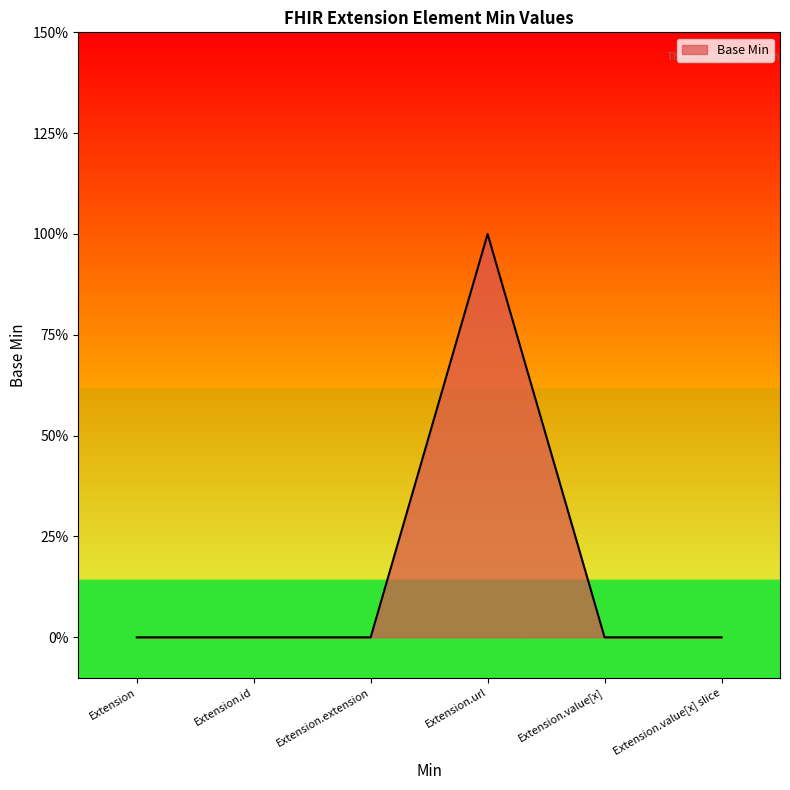

Reading left to right, what are all the values shown in this chart?

Extension=0	Extension.id=0	Extension.extension=0	Extension.url=1	Extension.value[x]=0	Extension.value[x] slice=0